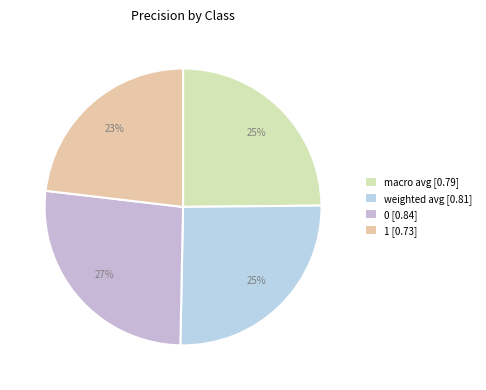

Is there a majority slice in this chart?

No